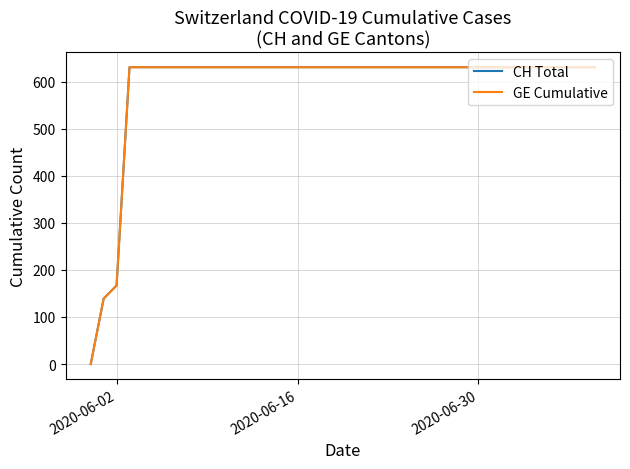

Does the chart display data point markers on the line(s)?

No